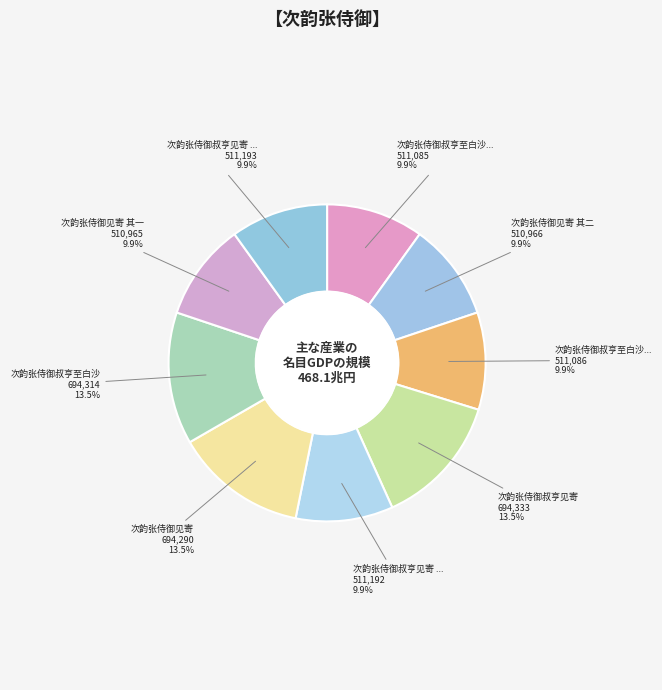

How many slices are in this pie chart?

9